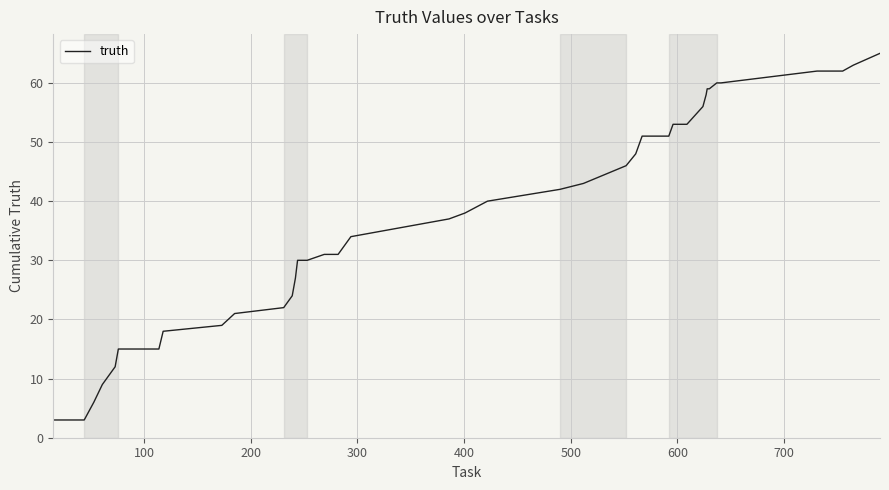

What is the minimum value shown in the chart?

3